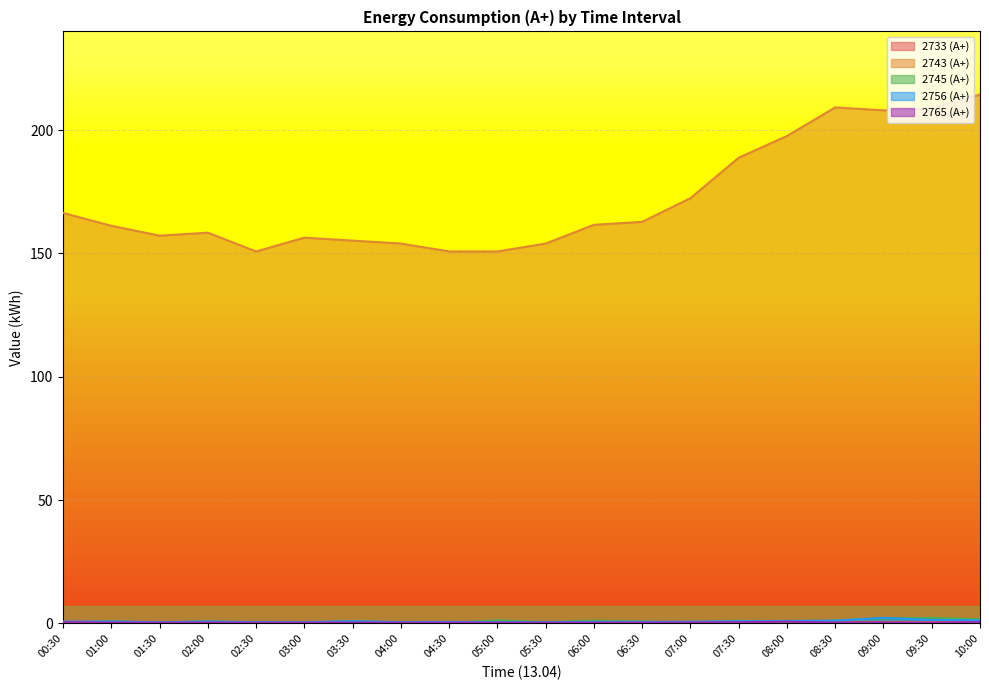

Reading left to right, extract all data points from this chart.

2733 (А+): 0.7	0.7	0.6	0.5	0.5	0.5	0.4	0.5	0.5	0.5	0.5	0.5	0.5	0.4	0.5	0.5	0.5	0.5	0.5	0.6
2743 (А+): 166.4	161.2	157.2	158.4	150.8	156.4	155.2	154.0	150.8	150.8	154.0	161.6	162.8	172.4	188.8	197.6	209.2	208.0	208.8	214.4
2745 (А+): 0.3	0.9	0.3	0.9	0.3	0.2	1.0	0.3	0.2	1.3	0.6	1.1	0.8	0.3	1.1	0.3	1.2	2.0	2.2	1.7
2756 (А+): 0.8	0.8	0.5	0.8	0.6	0.5	0.9	0.6	0.6	0.5	0.5	0.6	0.6	0.7	0.9	1.0	1.2	2.3	1.4	1.3
2765 (А+): 0.5	0.4	0.3	0.4	0.3	0.3	0.4	0.3	0.4	0.3	0.3	0.4	0.4	0.4	0.5	0.7	0.4	0.4	0.3	0.6